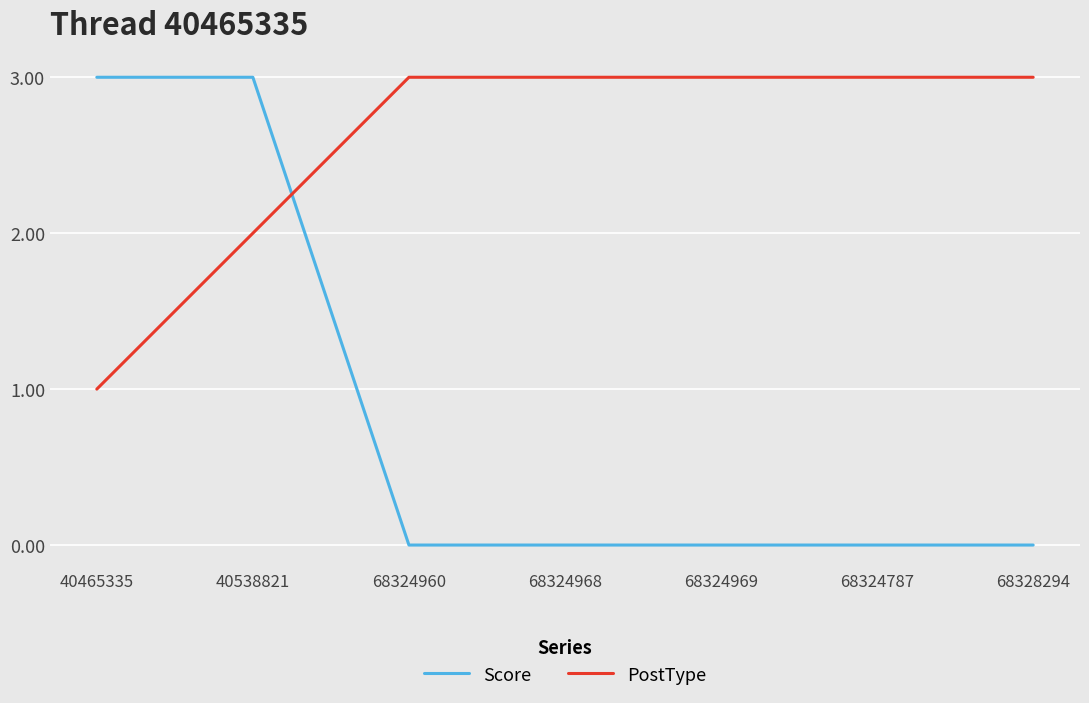

Between 40465335 and 68328294, which series saw the biggest shift?

Score